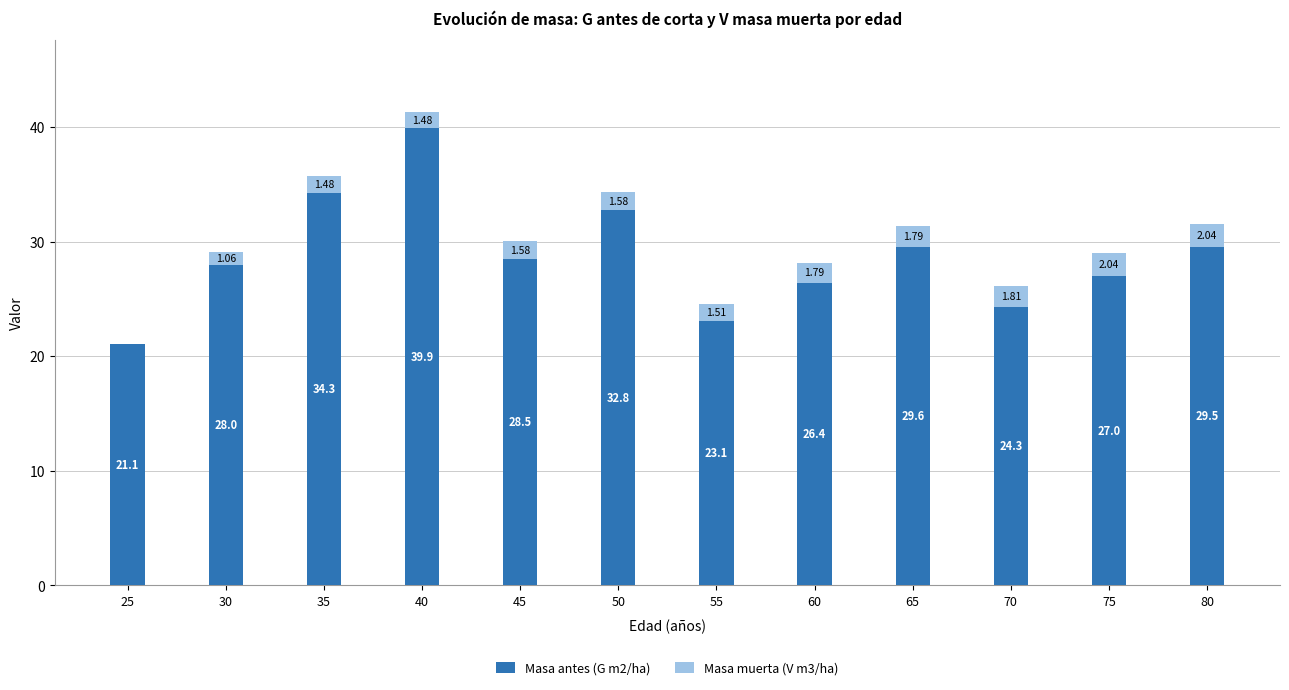

How many data points does each series have?

12